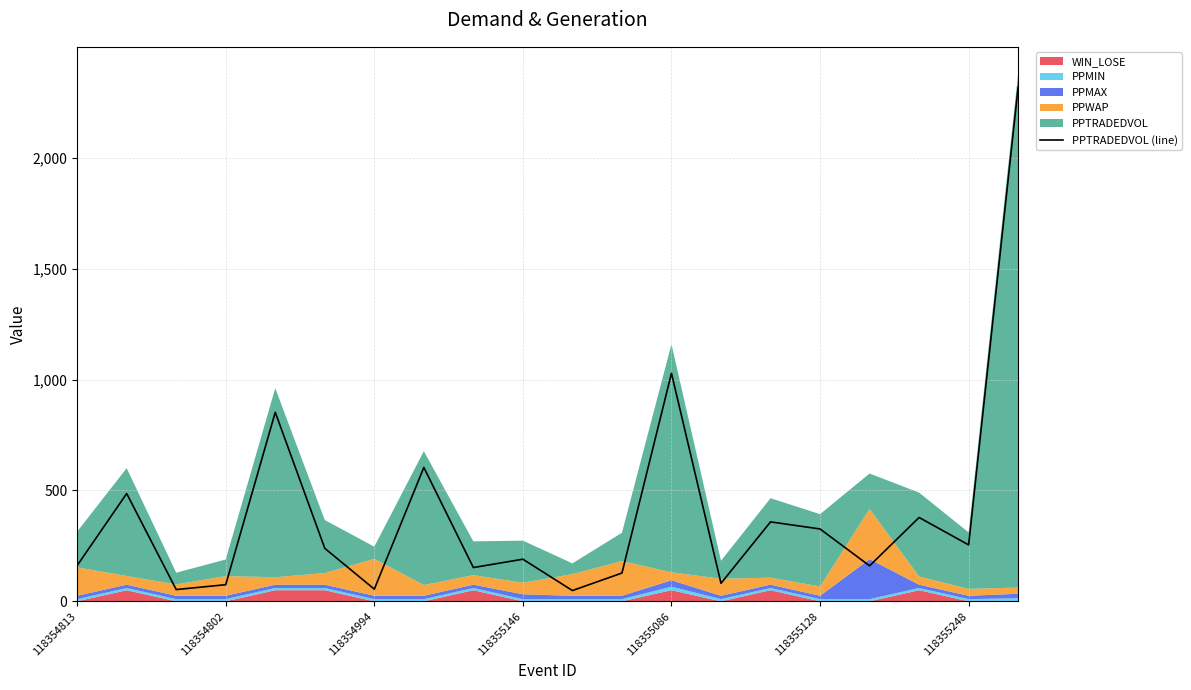

True or false: the data has more than 1 interior local peaks.

True